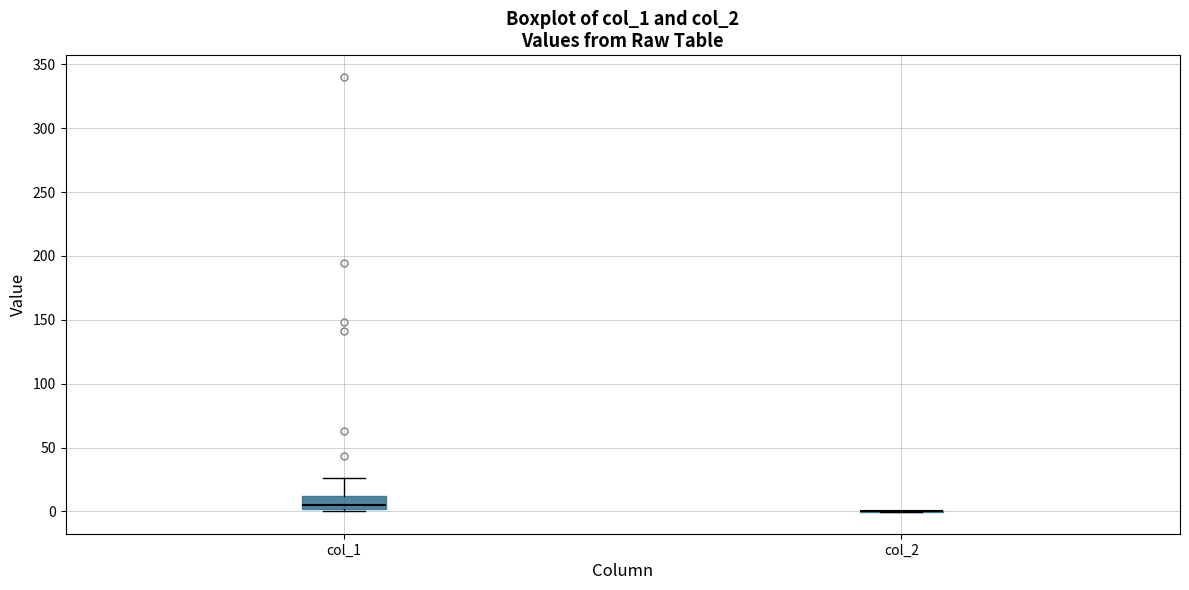

Reading left to right, transcribe this box plot: for each box, give where its median line is, the range the box spans, and where its two whiskers end, as read against the y-axis. The values are not printed on the chart, so give them approximately, as read against the axis.

col_1: median 5, box 0 to 10, whiskers 0 (just below the box's lower edge) to 25
col_2: box collapsed to a line at 0, whiskers 0 to 0